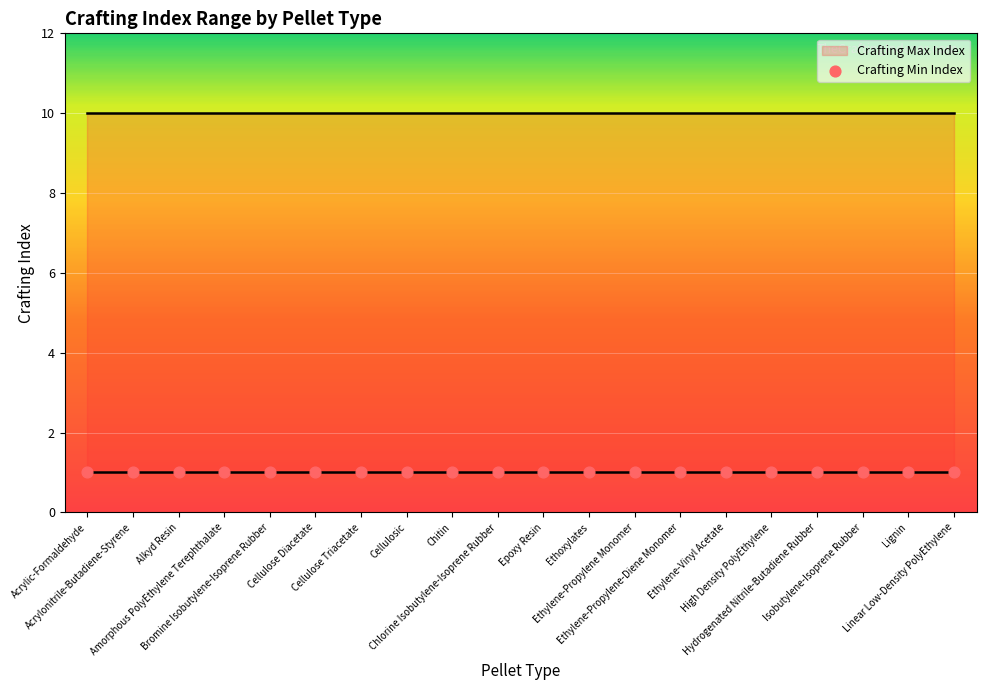

Is the value of Crafting Min Index at Hydrogenated Nitrile-Butadiene Rubber greater than the value of Crafting Max Index at Ethoxylates?

No